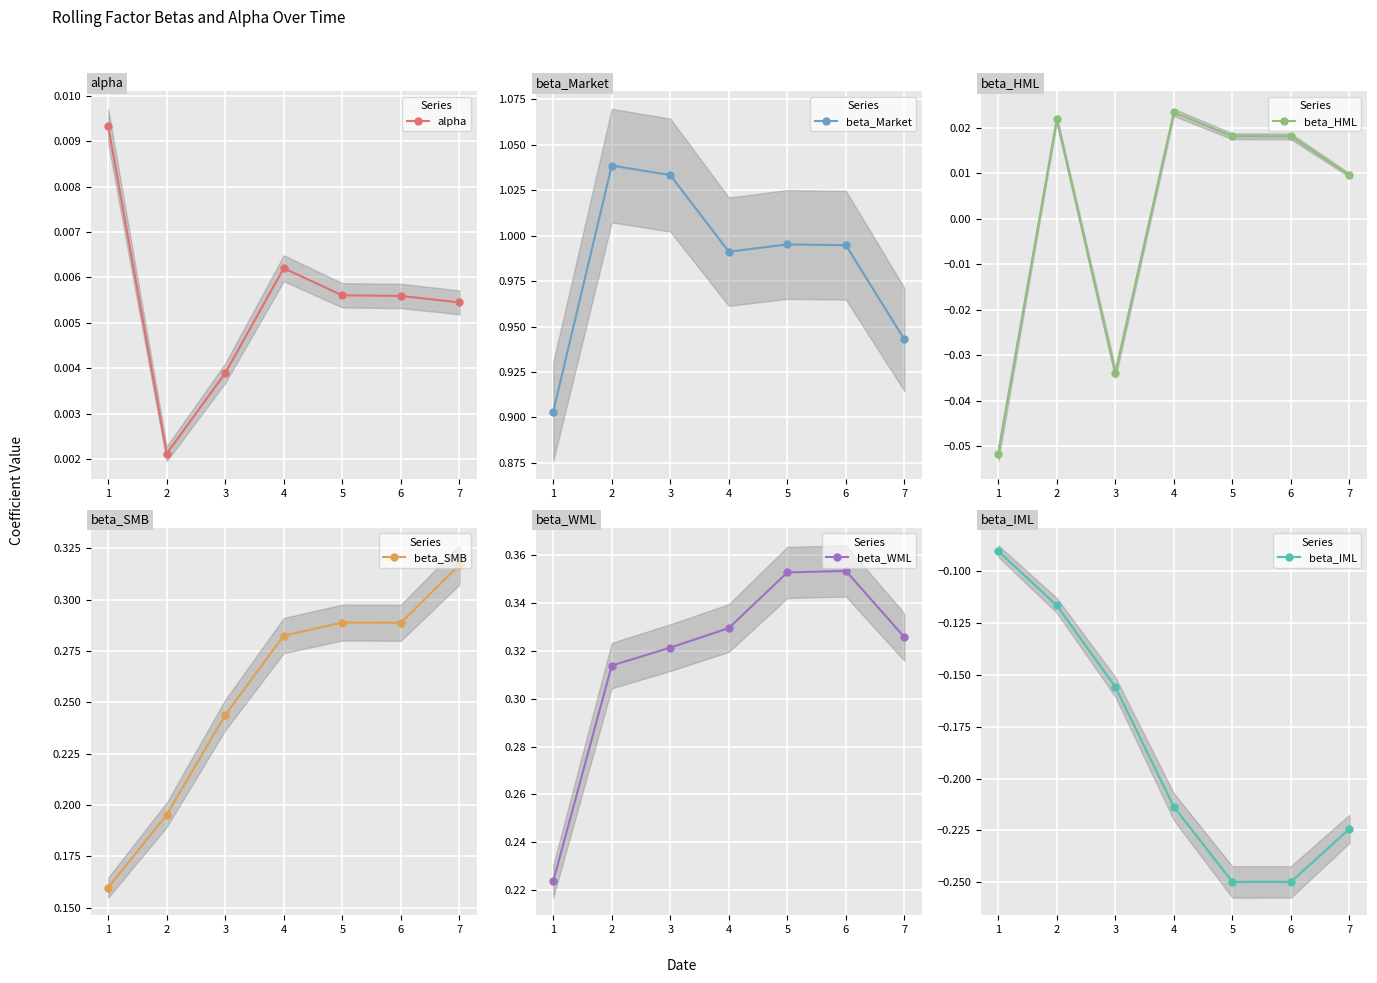

How many lines are shown in the chart?

6